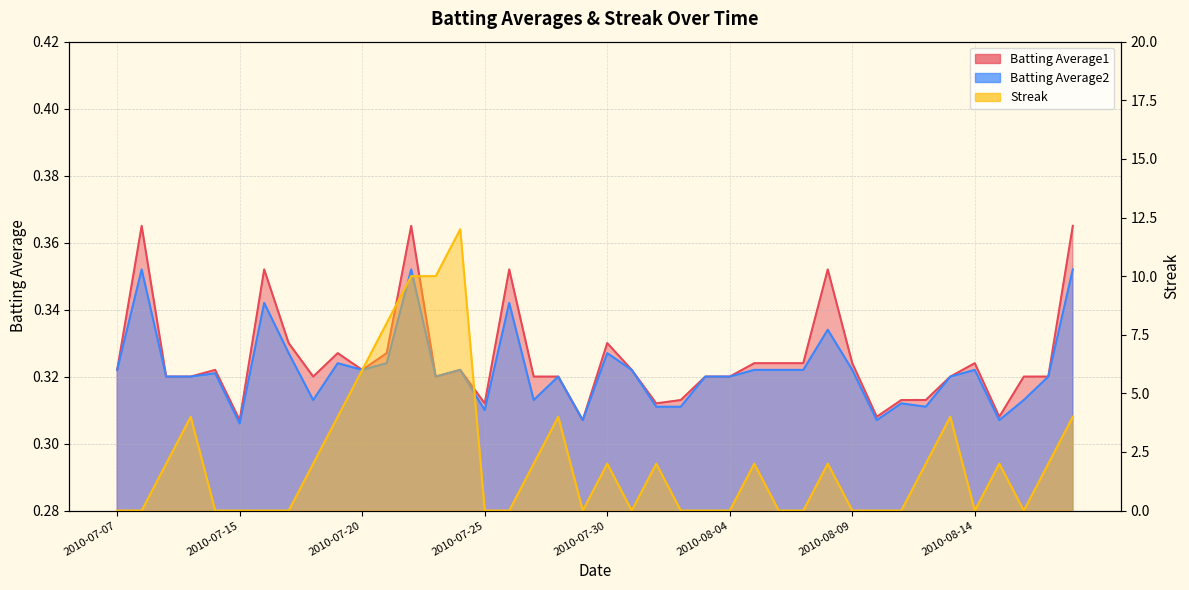

At which category is the sum across all series the highest?

2010-07-24